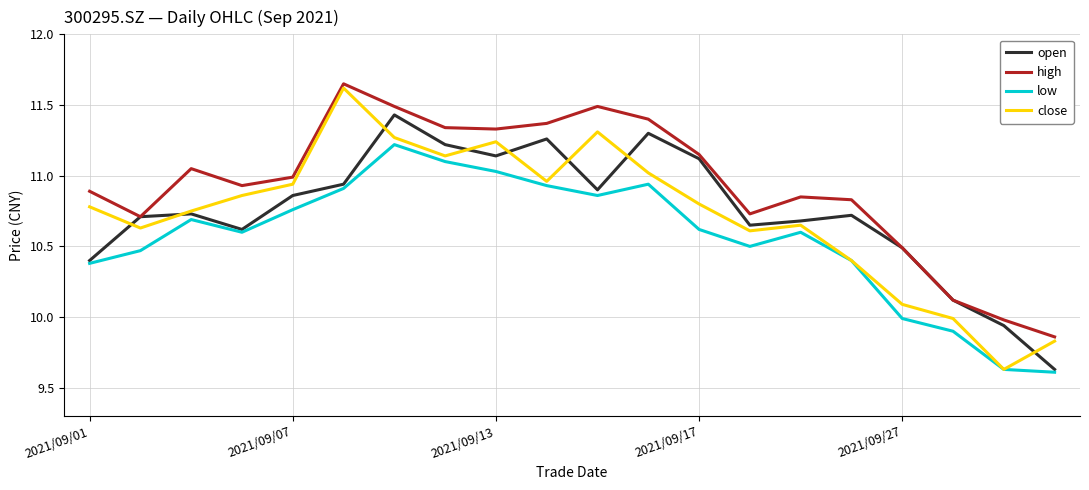

Which series has the largest total across all categories?

high